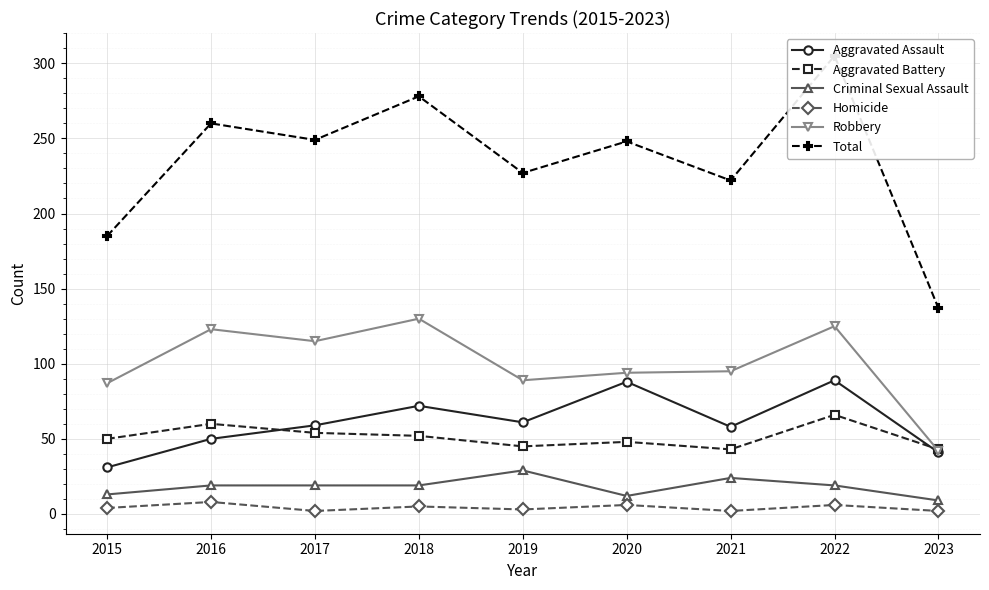

Which series has the largest total across all categories?

Total